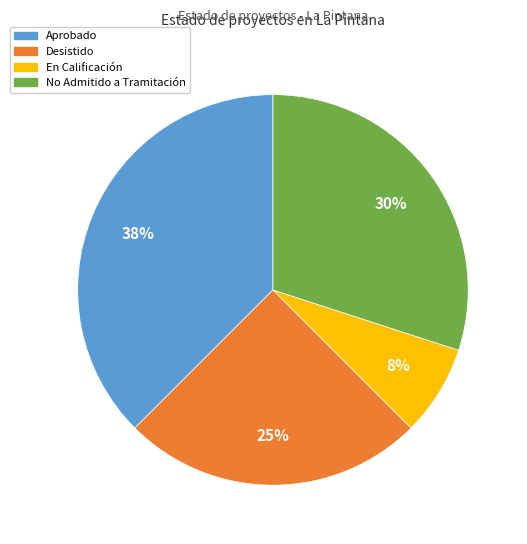

Which slice is the smallest?

En Calificación